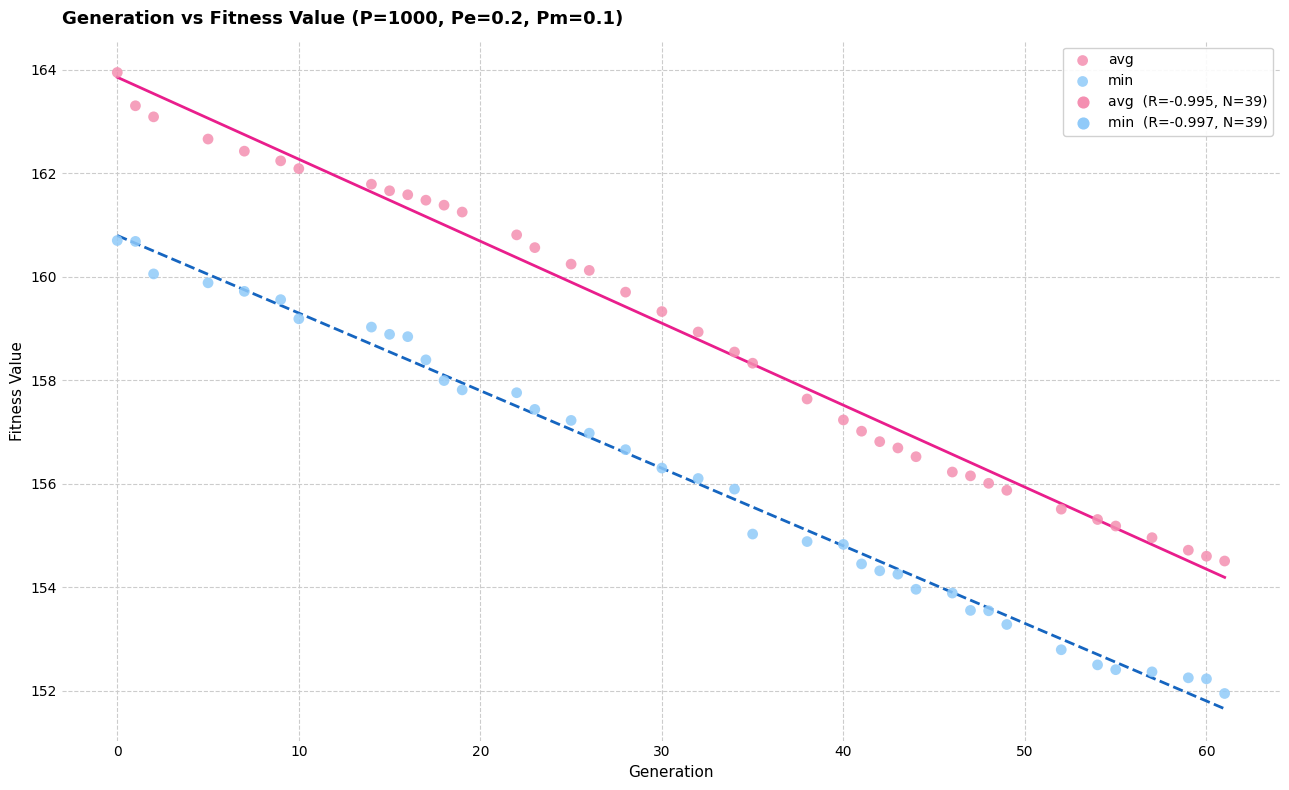

Which series reaches the maximum Y coordinate?

avg